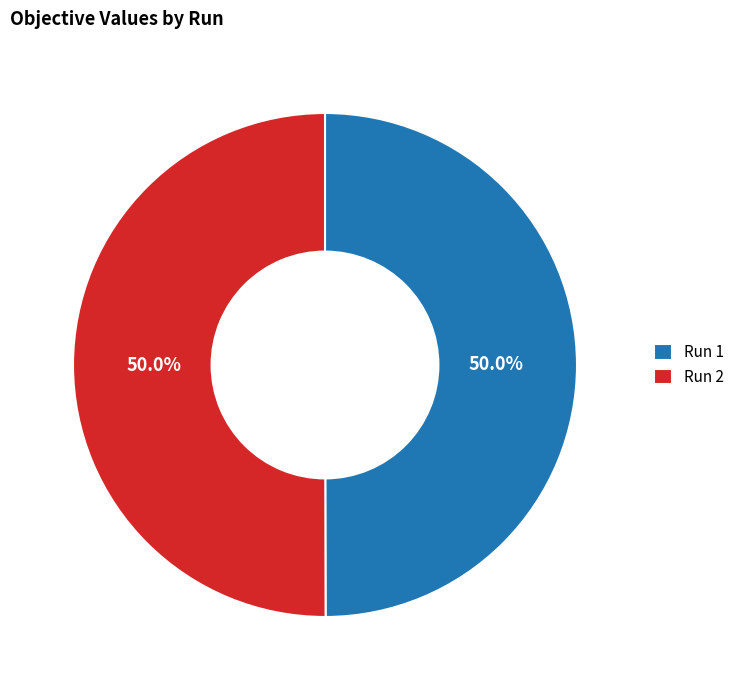

Do Run 2 and Run 1 together represent more than half of the pie?

Yes